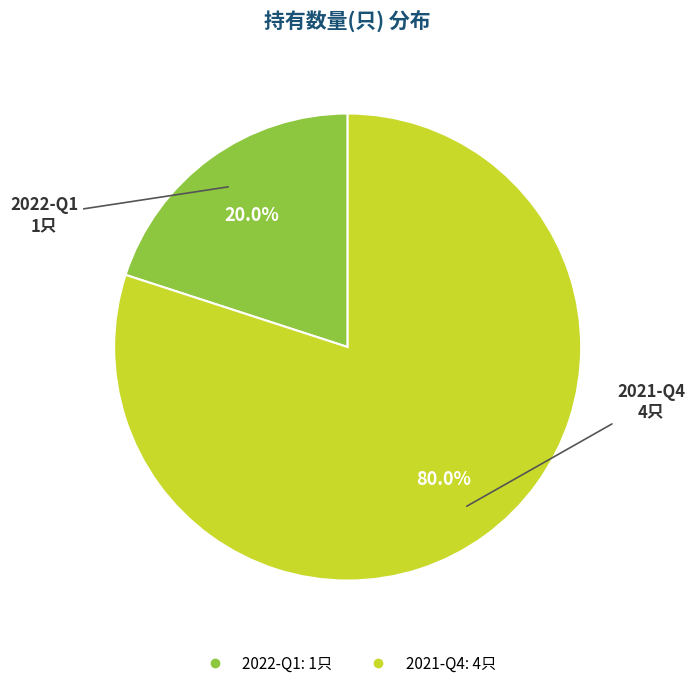

Is it true that 2022-Q1 is 20% of the pie?

True